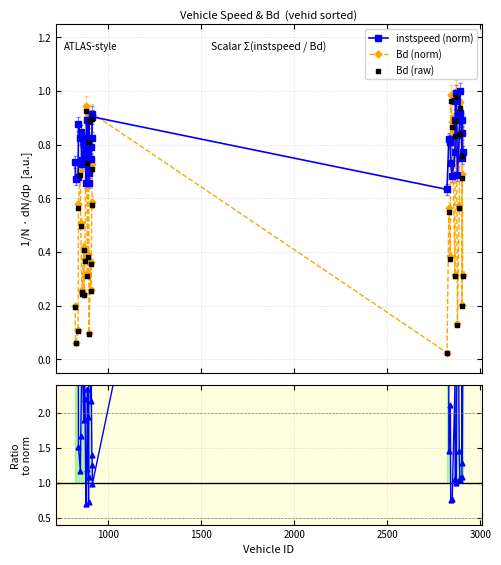

Which series reaches the minimum Y coordinate?

Bd (raw)